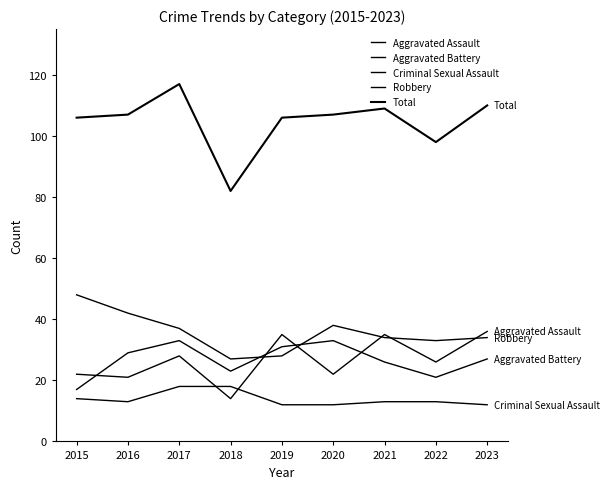

Rank the categories by Criminal Sexual Assault value from lowest to highest.

2019, 2020, 2023, 2016, 2021, 2022, 2015, 2017, 2018